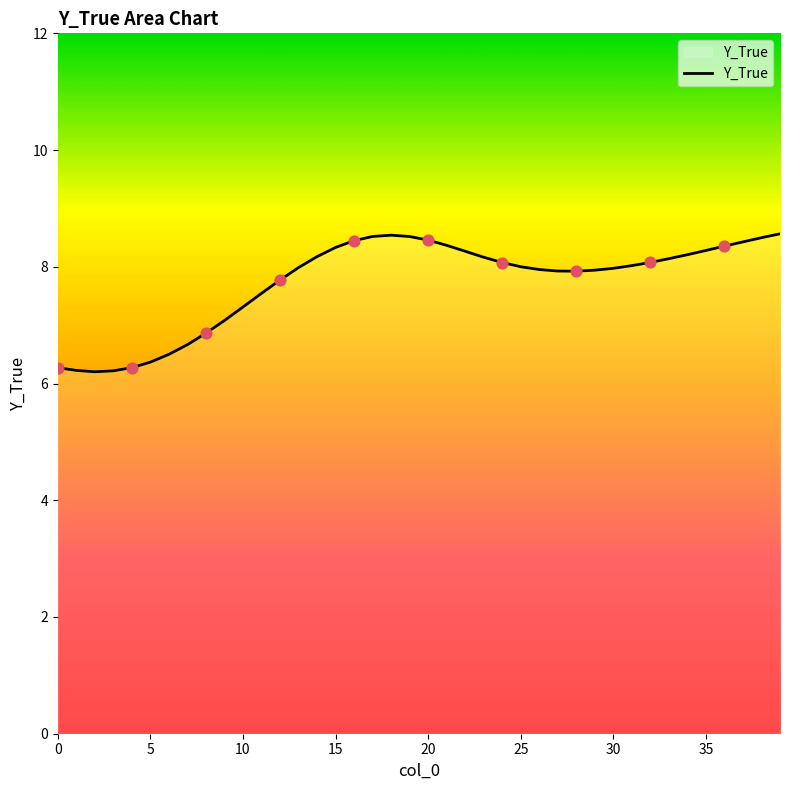

What is the difference between the maximum and minimum values?

2.4